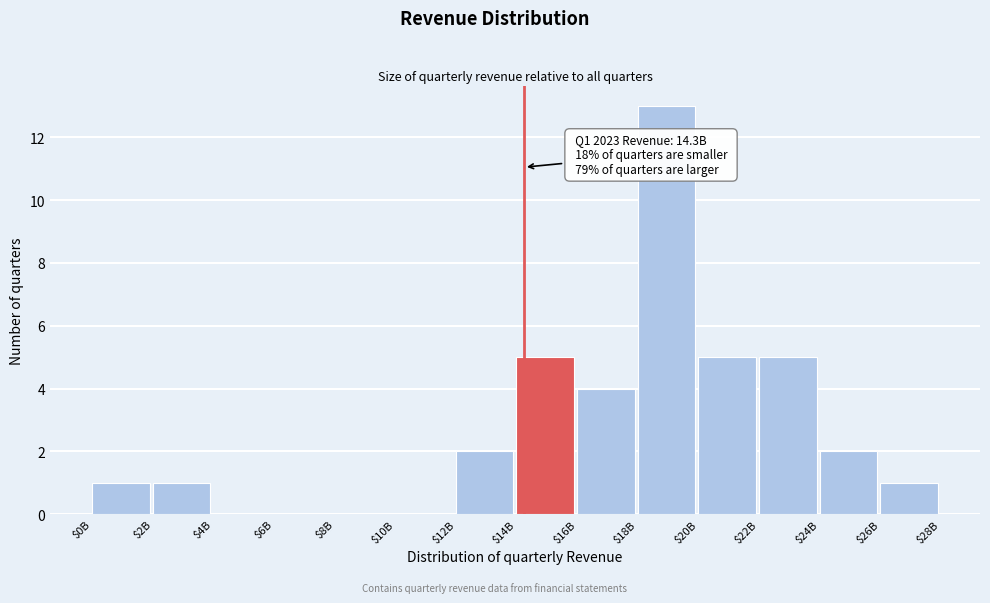

Which category has the highest value across all series?

$18B